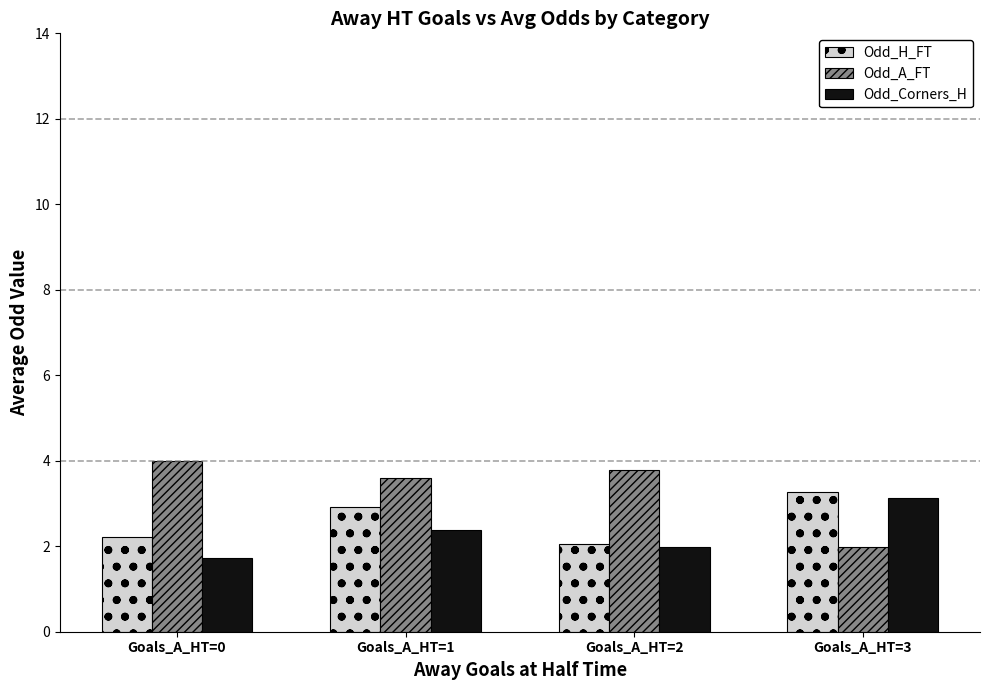

What is the value of the Odd_Corners_H bar at the 1st from the left?

1.7